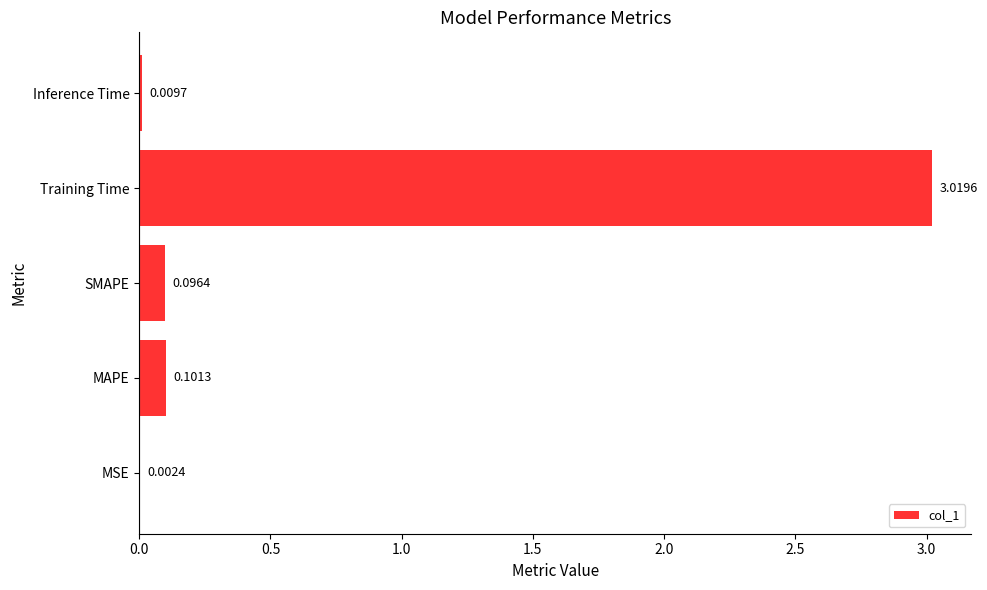

What is the sum of all values?

3.2